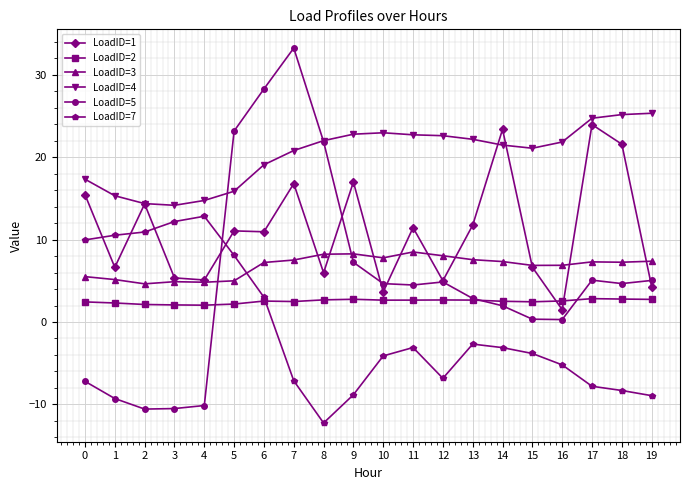

What is the value of the LoadID=2 point at the 14th from the left?

2.7